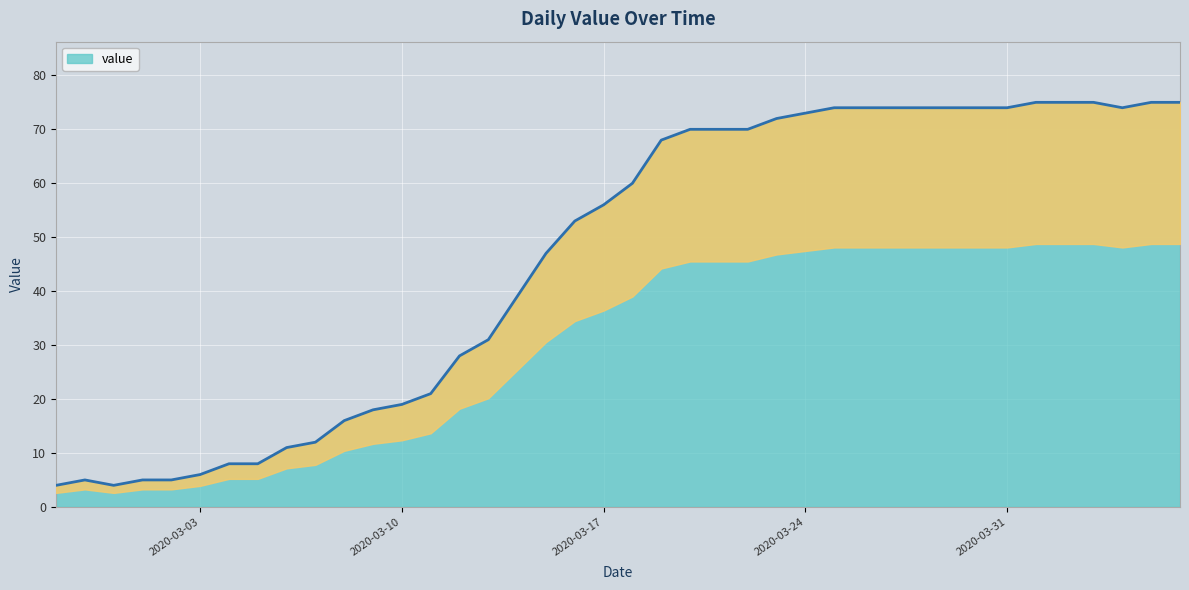

List the labels in order of value, largest first.

2020-04-01, 2020-04-02, 2020-04-03, 2020-04-05, 2020-04-06, 2020-03-25, 2020-03-26, 2020-03-27, 2020-03-28, 2020-03-29, 2020-03-30, 2020-03-31, 2020-04-04, 2020-03-24, 2020-03-23, 2020-03-20, 2020-03-21, 2020-03-22, 2020-03-19, 2020-03-18, 2020-03-17, 2020-03-16, 2020-03-15, 2020-03-14, 2020-03-13, 2020-03-12, 2020-03-11, 2020-03-10, 2020-03-09, 2020-03-08, 2020-03-07, 2020-03-06, 2020-03-04, 2020-03-05, 2020-03-03, 2020-02-28, 2020-03-01, 2020-03-02, 2020-02-27, 2020-02-29